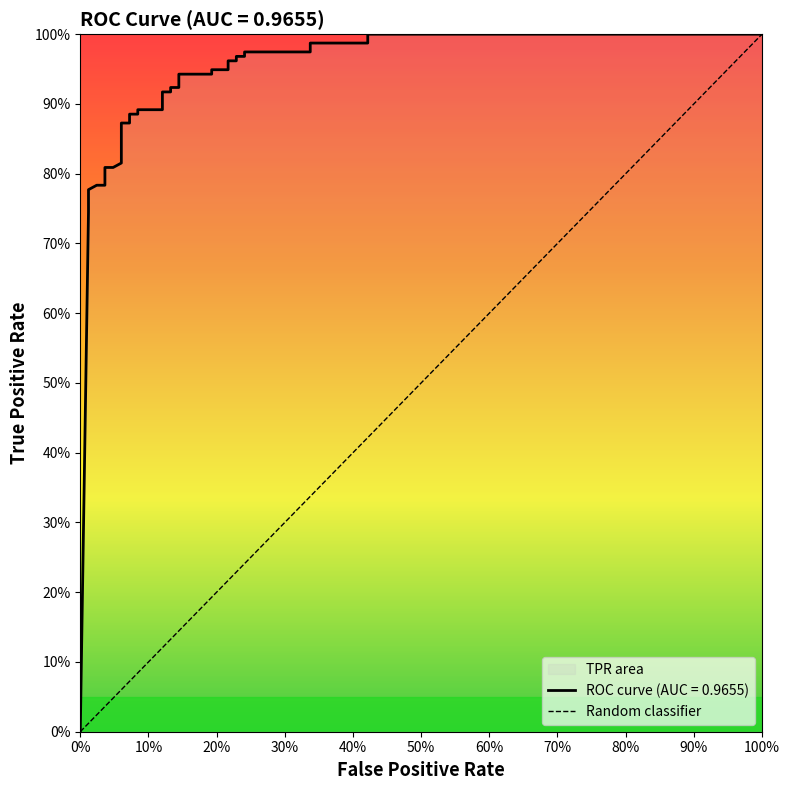

What is the greatest value displayed?

1